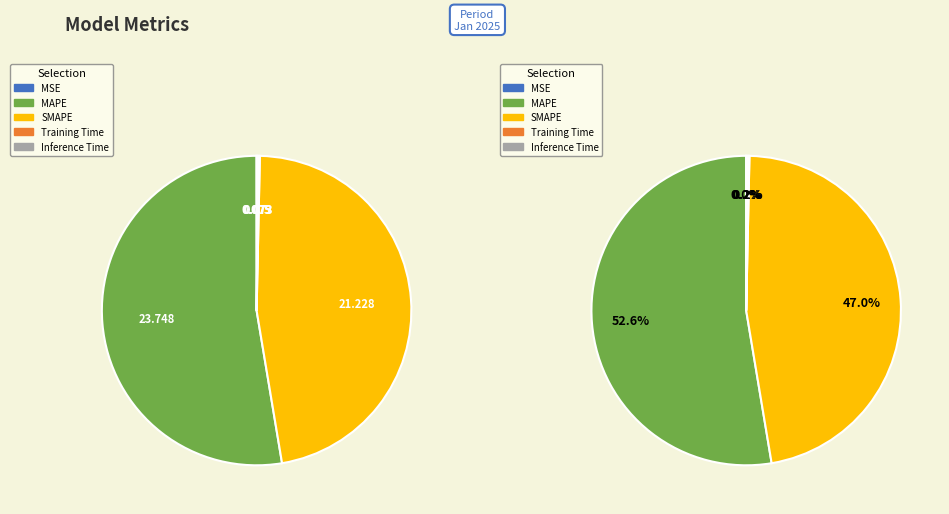

The MSE slice represents 0% of the pie. True or false?

True